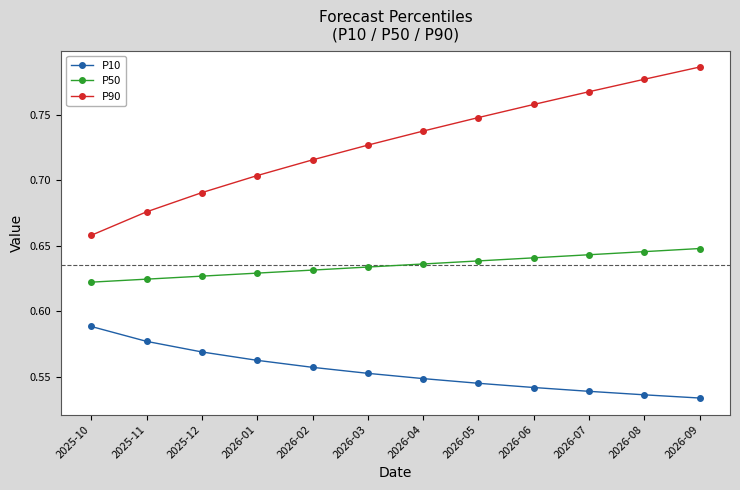

Rank the series at 2026-07 from highest to lowest value.

P90, P50, P10